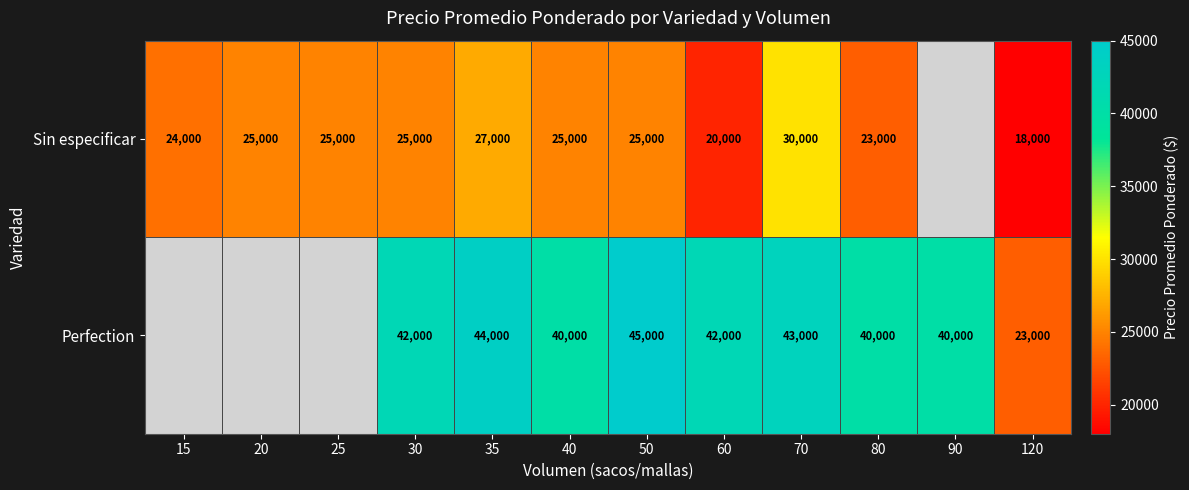

Is the value of Perfection at 120 greater than the value of Sin especificar at 35?

No